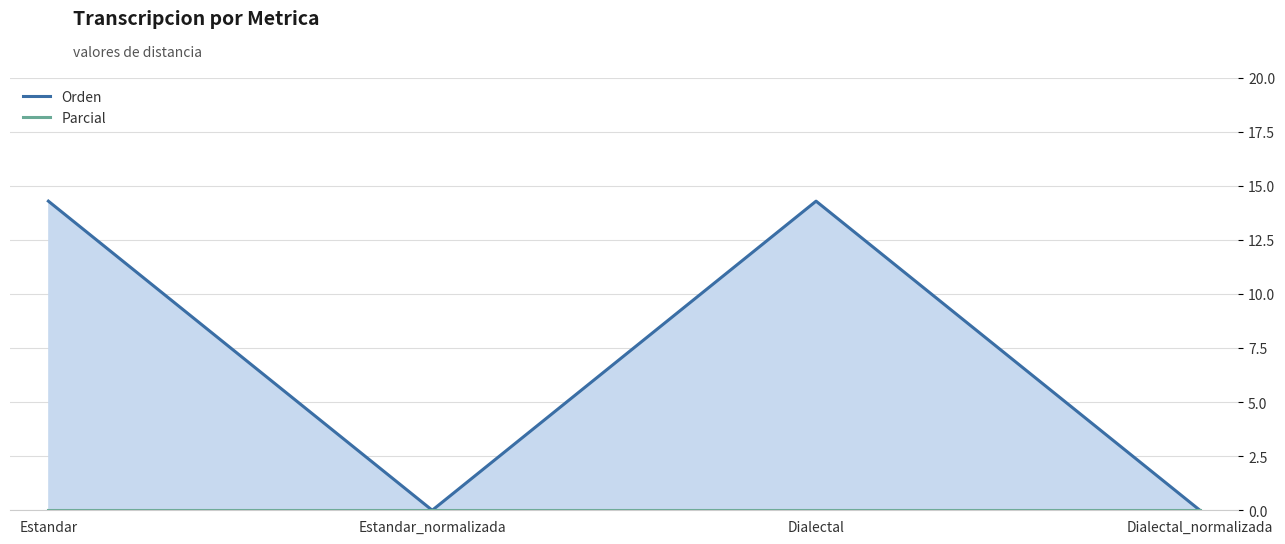

Reading right to left, list all the values displayed in this chart.

Orden: Dialectal_normalizada=0.0	Dialectal=14.3	Estandar_normalizada=0.0	Estandar=14.3
Parcial: Dialectal_normalizada=0.0	Dialectal=0.0	Estandar_normalizada=0.0	Estandar=0.0